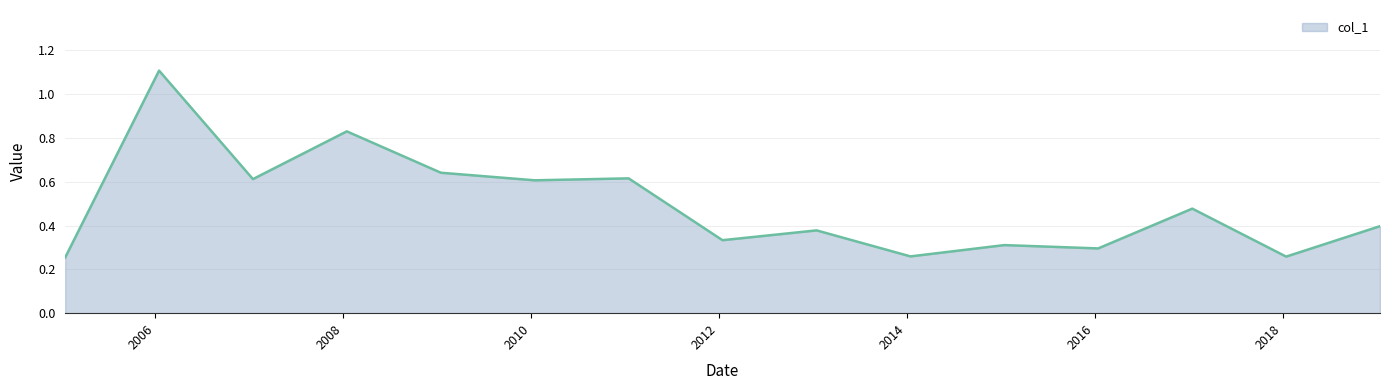

What is the maximum value shown in the chart?

1.1